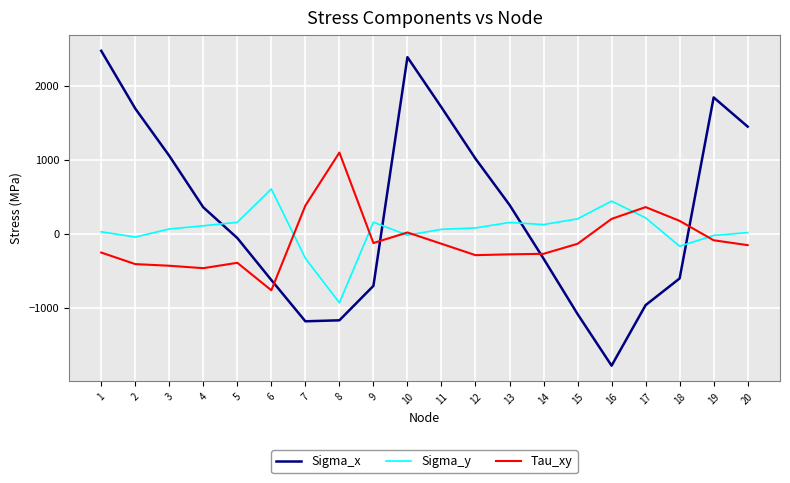

At which label is Sigma_y closest to -165?

18